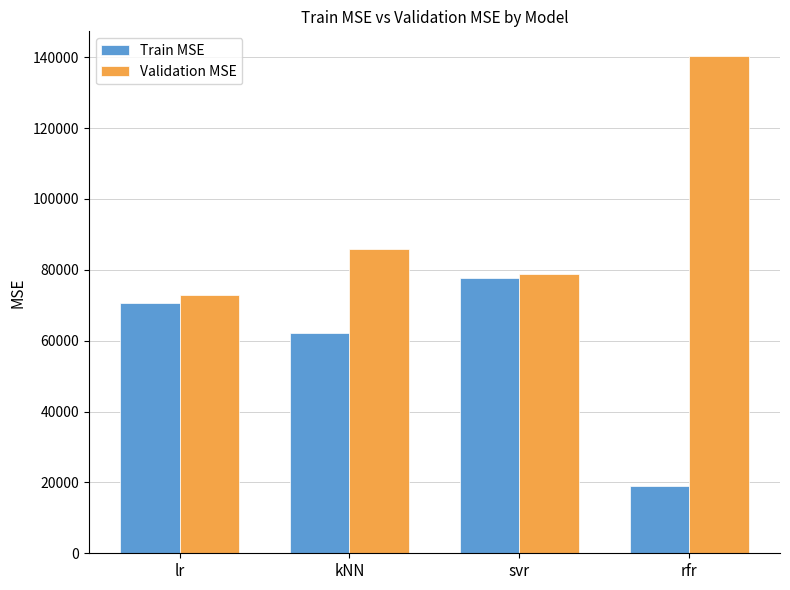

What is the difference between the second highest and second lowest values in the Train MSE series?

8247.8